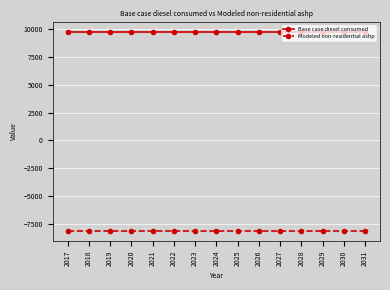

Rank the series by their maximum value, from lowest to highest.

Modeled non-residential ashp, Base case diesel consumed